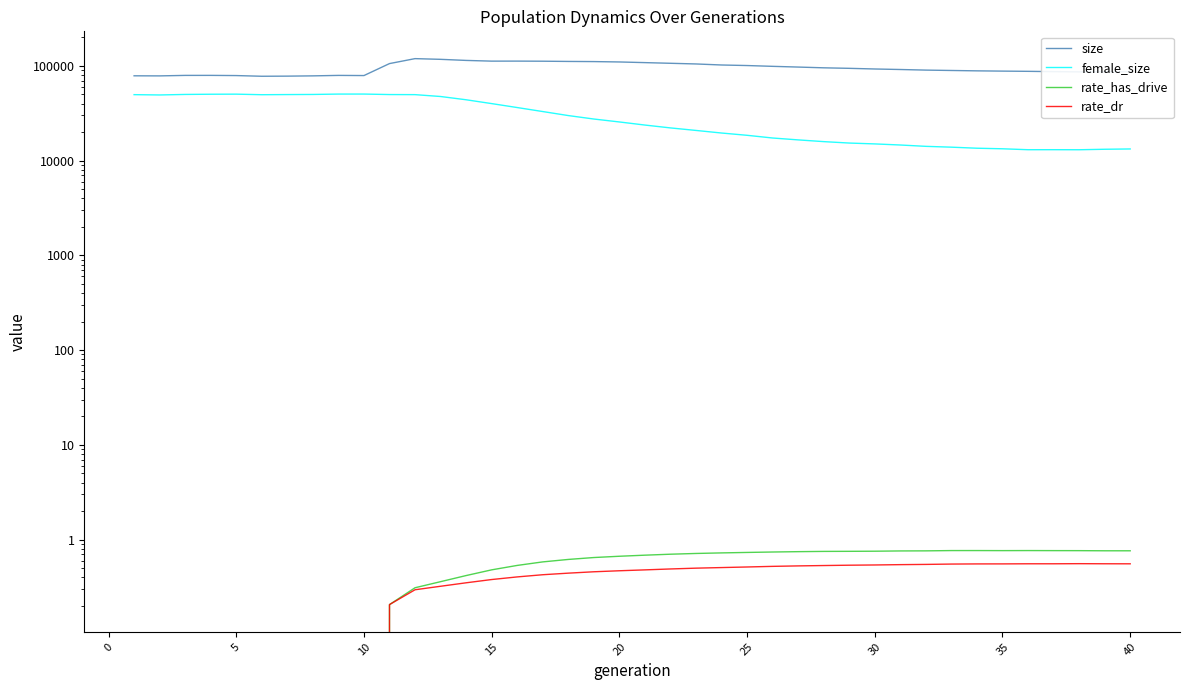

True or false: female_size has a value of 58562.0 at 15.

False